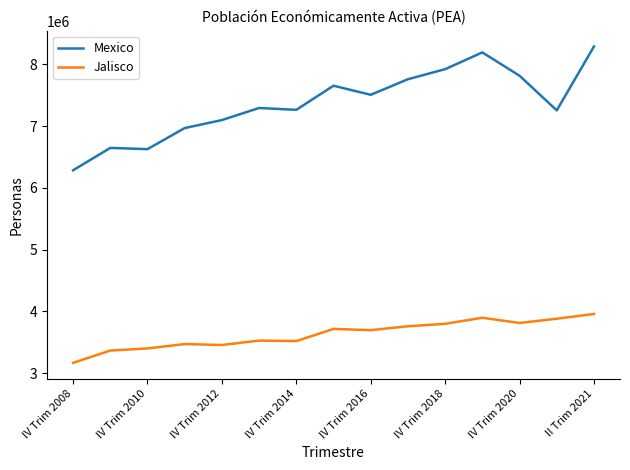

Rank the series by their average value, from highest to lowest.

Mexico, Jalisco